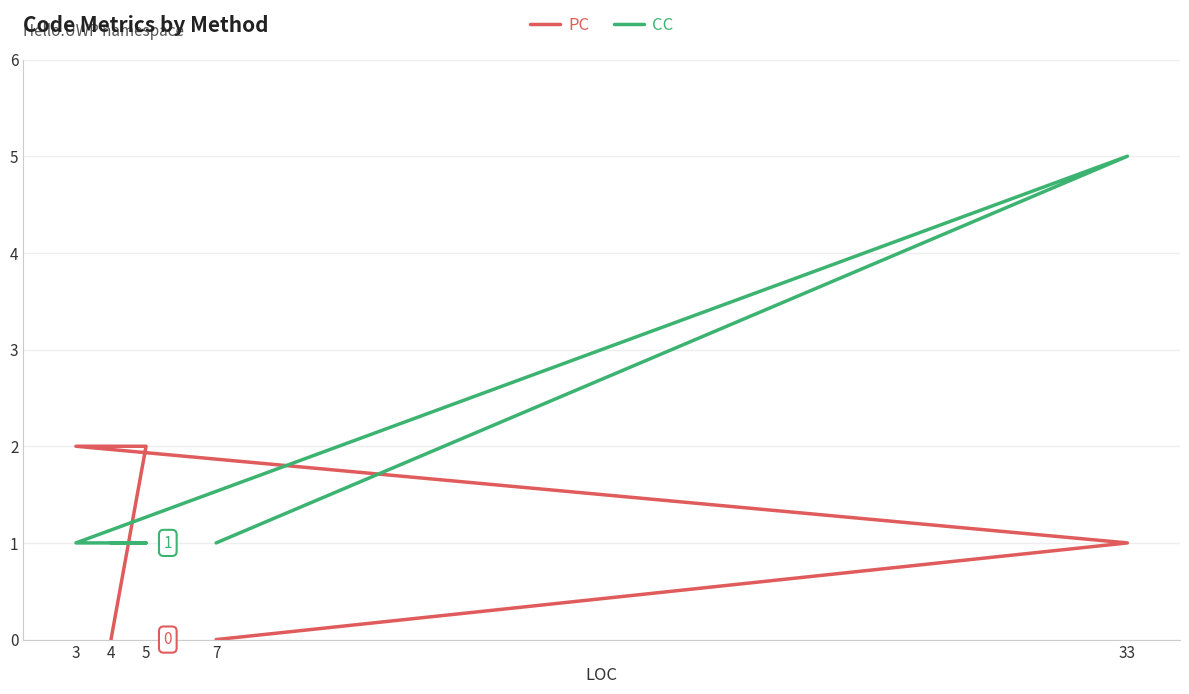

Where is the first local maximum for CC?

33